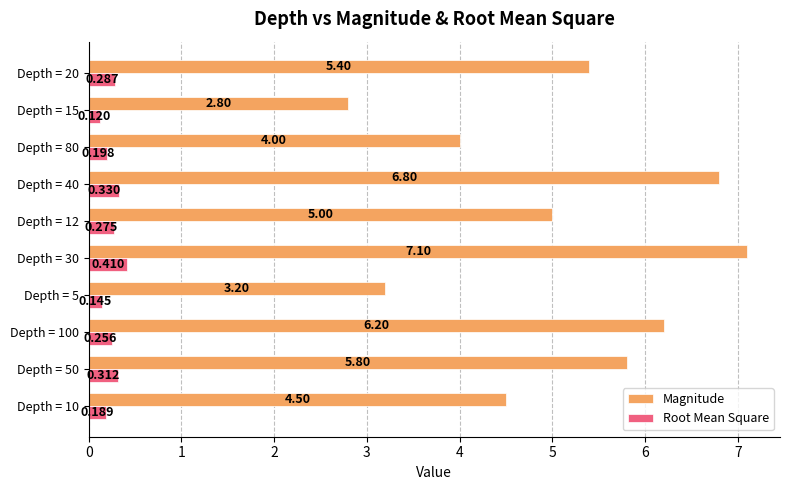

Which series has the widest spread of values?

Magnitude